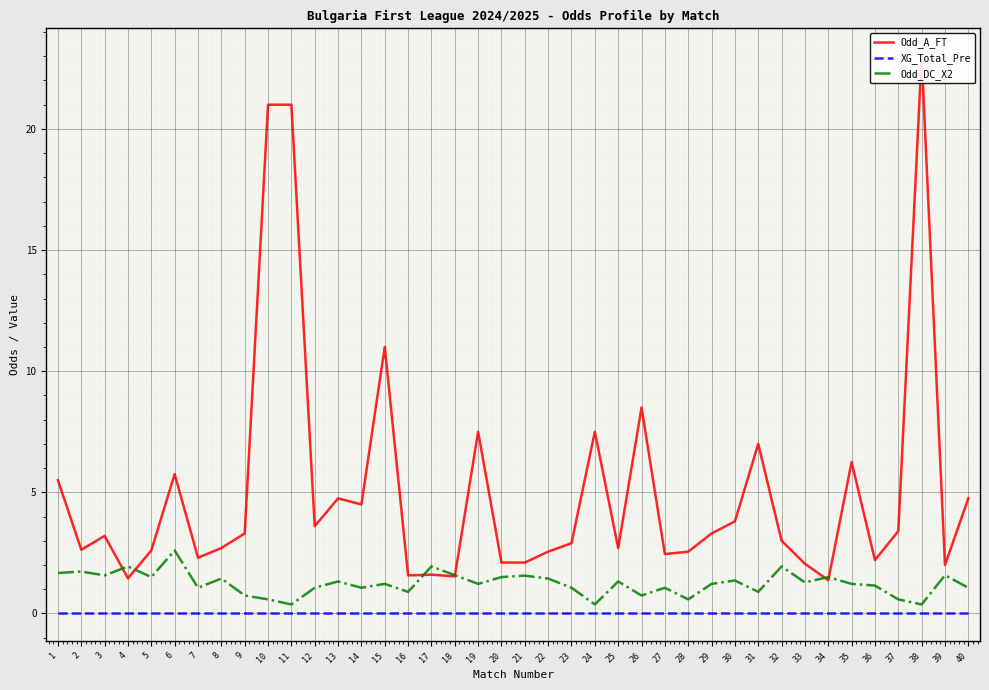

In Odd_DC_X2, how many points are lower than both neighbors (excluding endpoints)?

13